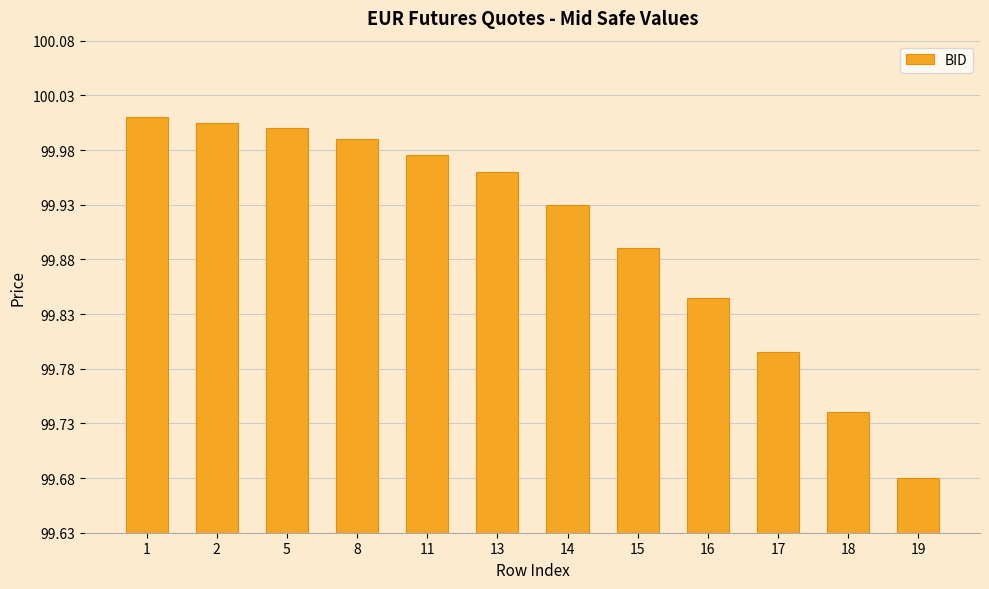

Rank the categories by value from highest to lowest.

1, 2, 5, 8, 11, 13, 14, 15, 16, 17, 18, 19